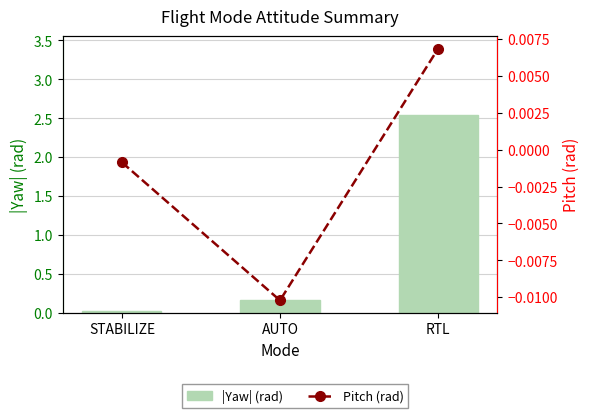

What are all the series names shown in the legend?

|Yaw| (rad), Pitch (rad)